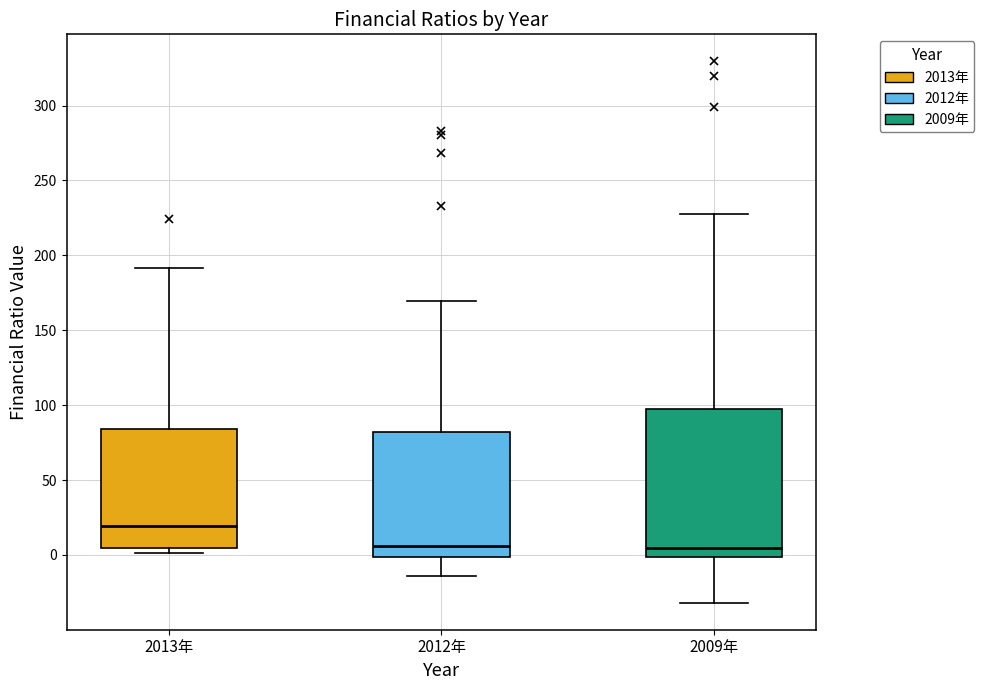

Reading left to right, transcribe this box plot: for each box, give where its median line is, the range the box spans, and where its two whiskers end, as read against the y-axis. The values are not printed on the chart, so give them approximately, as read against the axis.

2013年: median 20, box 5 to 85, whiskers 0 to 190
2012年: median 5, box 0 to 80, whiskers -15 to 170
2009年: median 5, box 0 to 100, whiskers -30 to 230